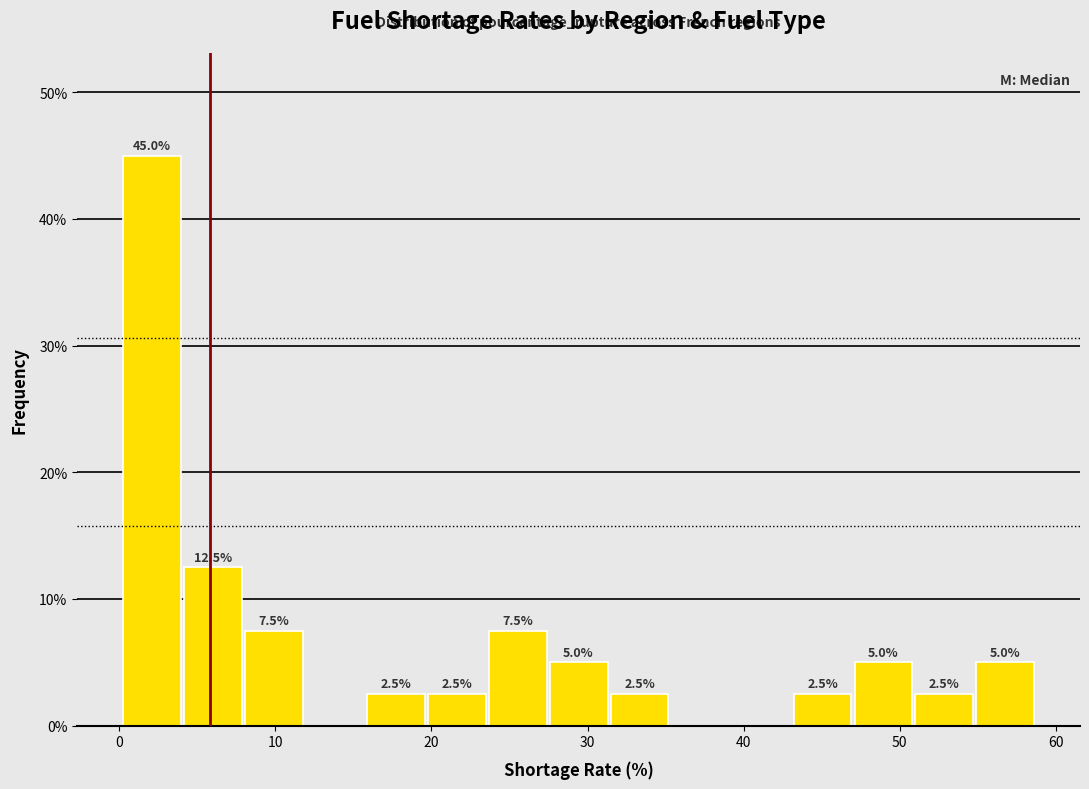

Read against the x-axis, roughly where is the centre of the tallest bar?

2